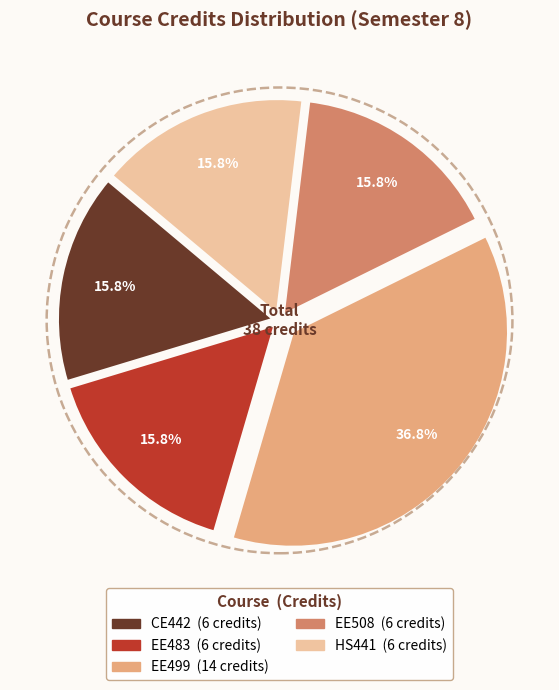

To the nearest percent, what is the difference between the largest and smallest slice percentages?

21%